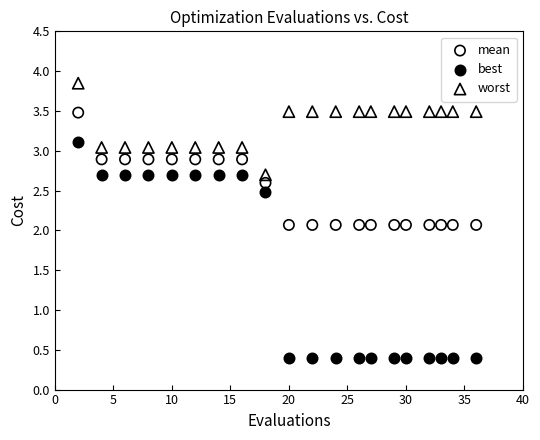

Which series has the largest Y range (max minus min)?

best